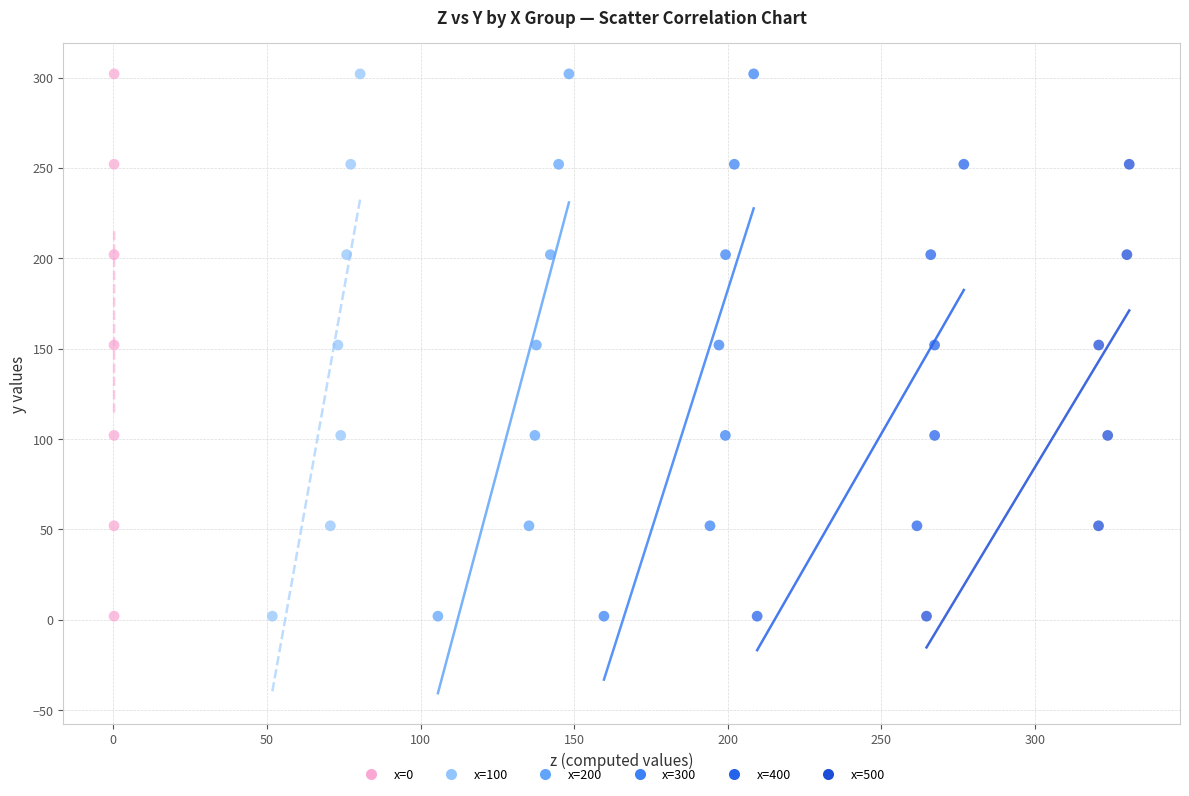

What are all the series names shown in the legend?

x=0, x=100, x=200, x=300, x=400, x=500